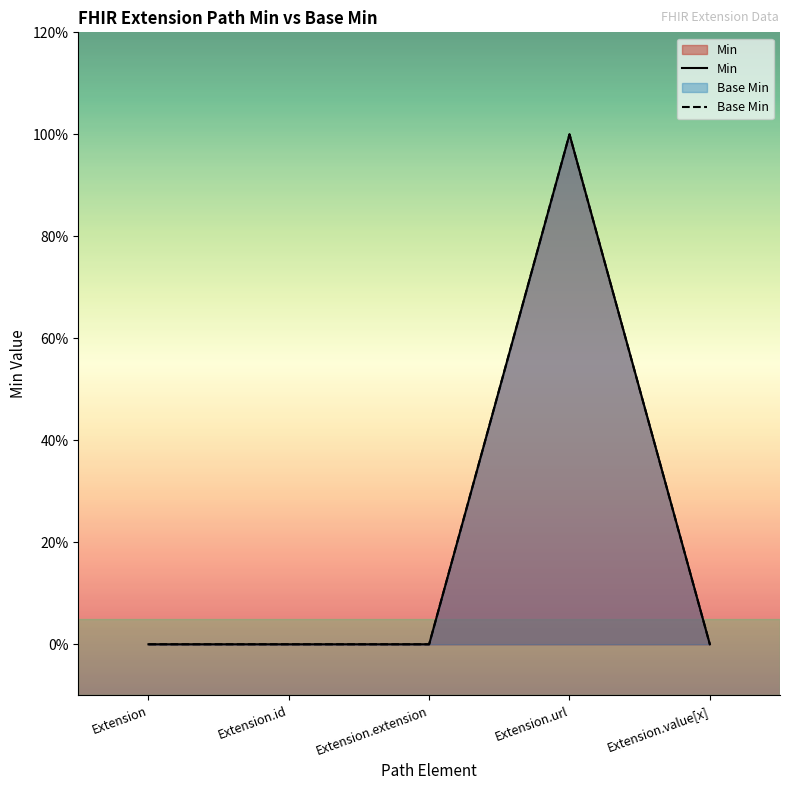

Between Extension and Extension.url, which series saw the biggest shift?

Min